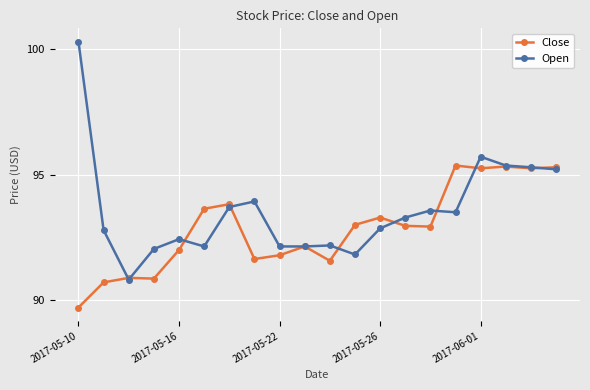

What is the value of the Open point at the 16th from the left?

93.5